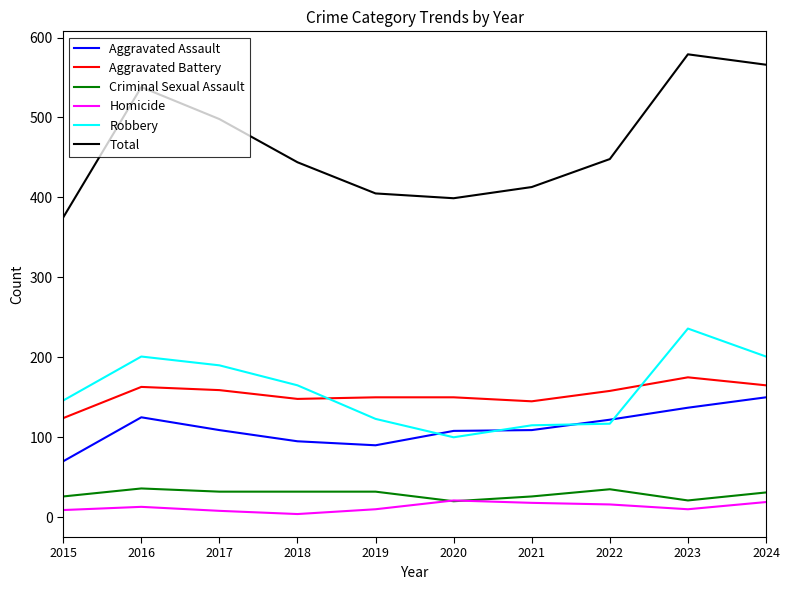

Which series has the widest spread of values?

Total